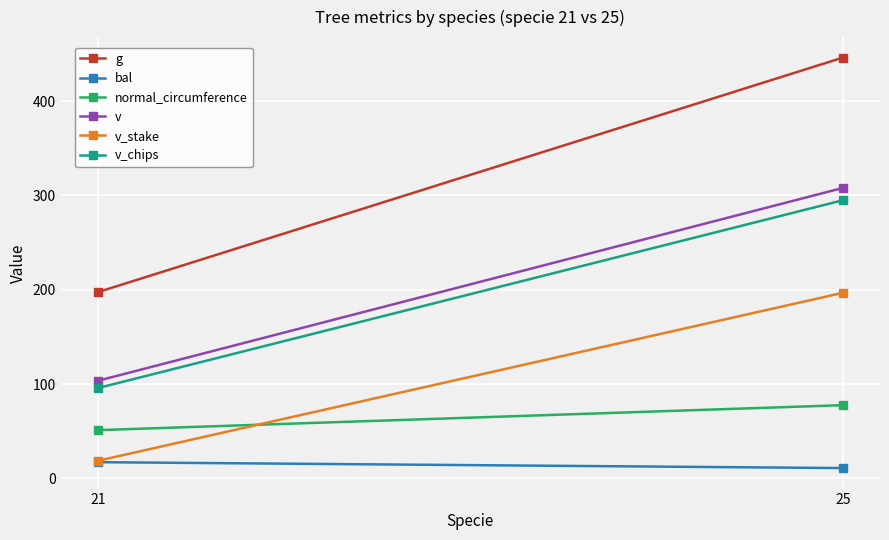

Reading left to right, what are all the values shown in this chart?

g: 21=197.4	25=446.1
bal: 21=17.1	25=10.9
normal_circumference: 21=51.1	25=77.6
v: 21=103.5	25=307.9
v_stake: 21=18.6	25=196.7
v_chips: 21=95.7	25=294.9